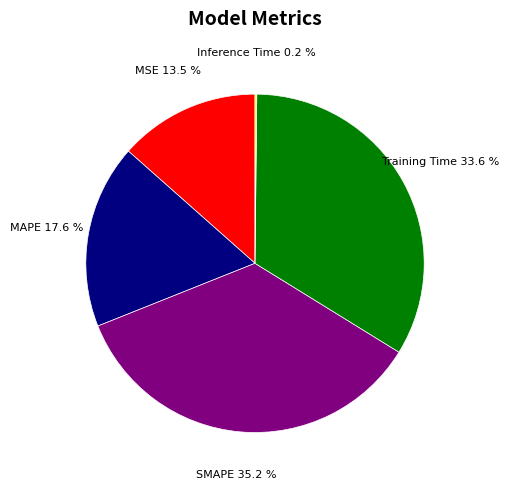

Is it true that SMAPE is 35% of the pie?

True